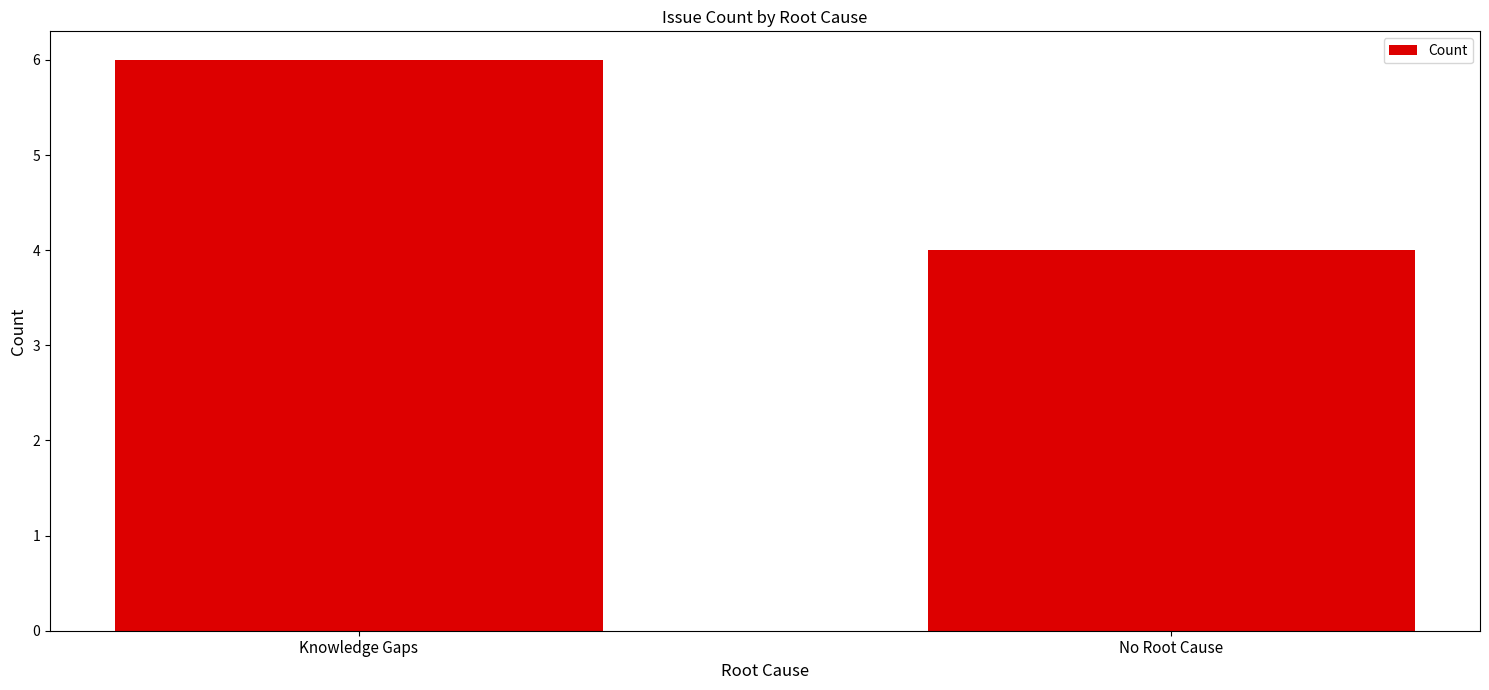

Rank the categories by value from lowest to highest.

No Root Cause, Knowledge Gaps